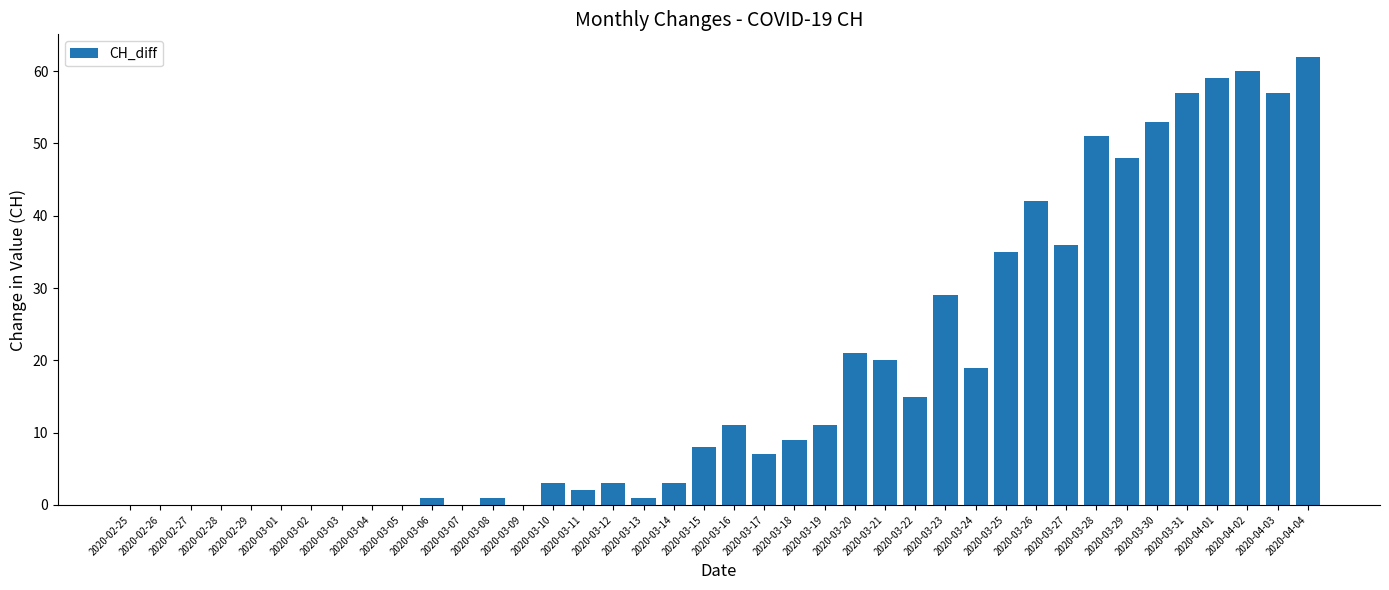

What is the sum of the values at 2020-03-09 and 2020-03-24?

19